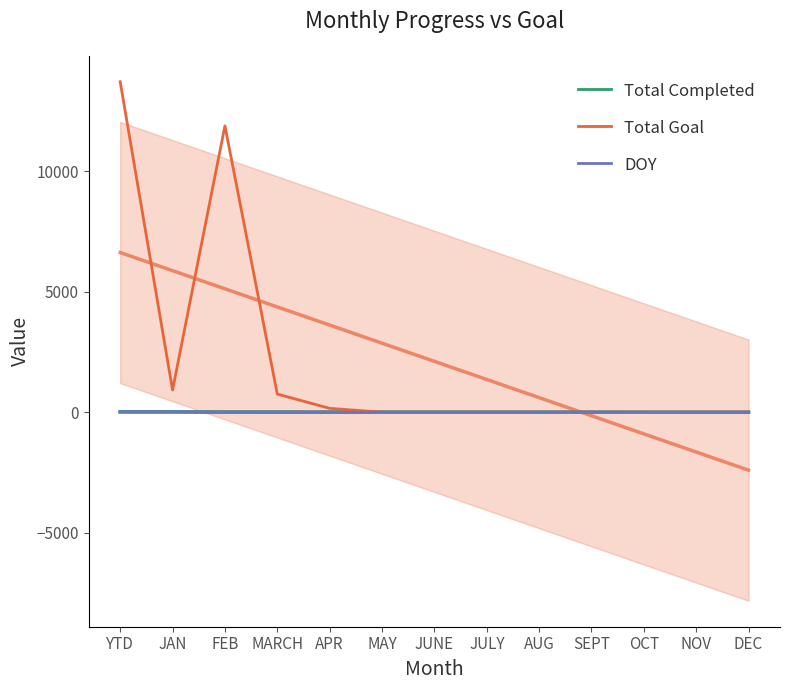

What is the difference between the highest and lowest values at YTD?

13706